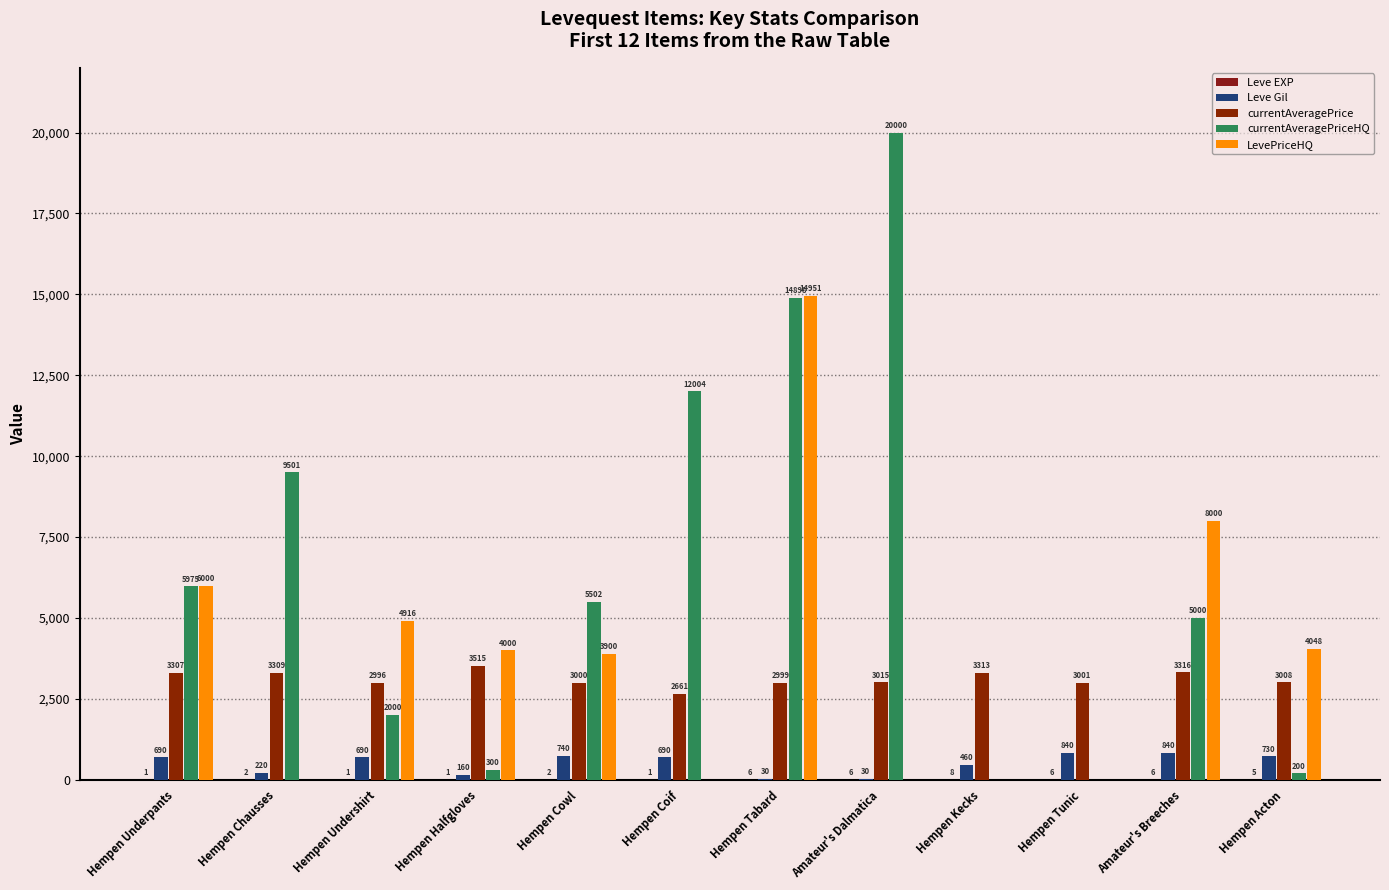

At which label is Leve EXP closest to 4?

Hempen Acton